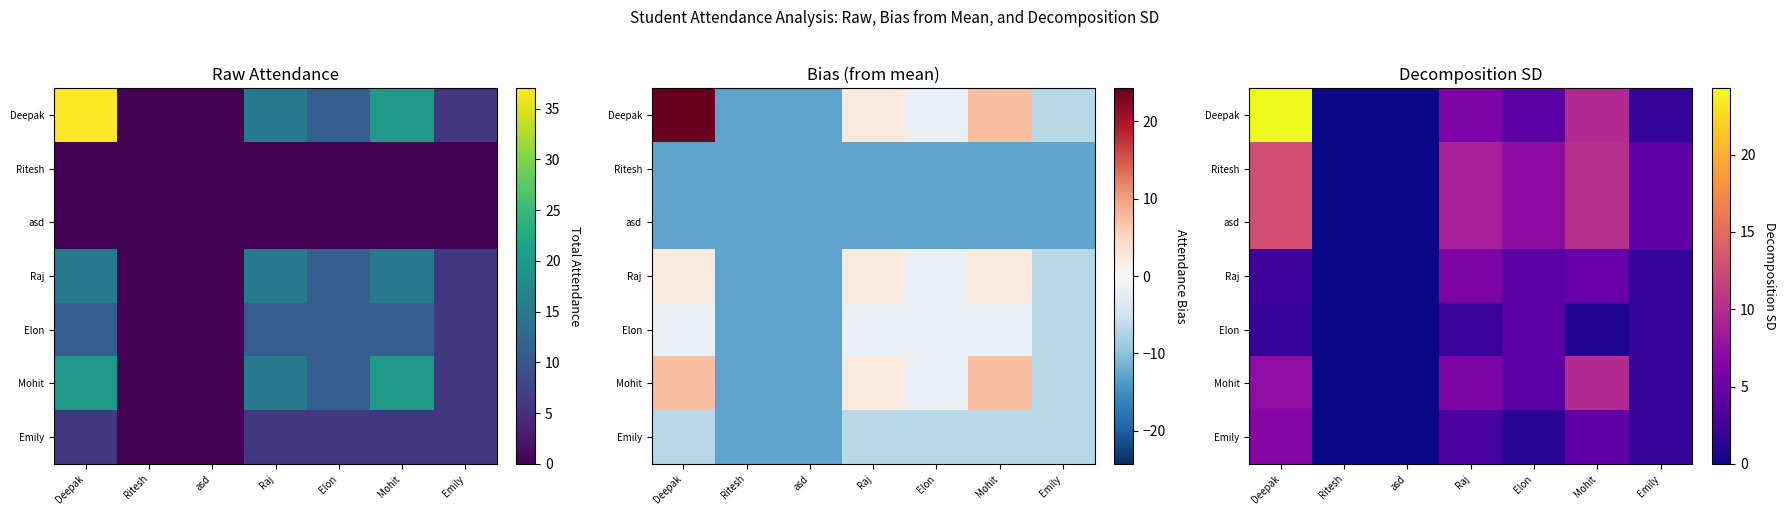

List the labels in order of Elon value, smallest first.

Ritesh, asd, Mohit, Deepak, Emily, Raj, Elon